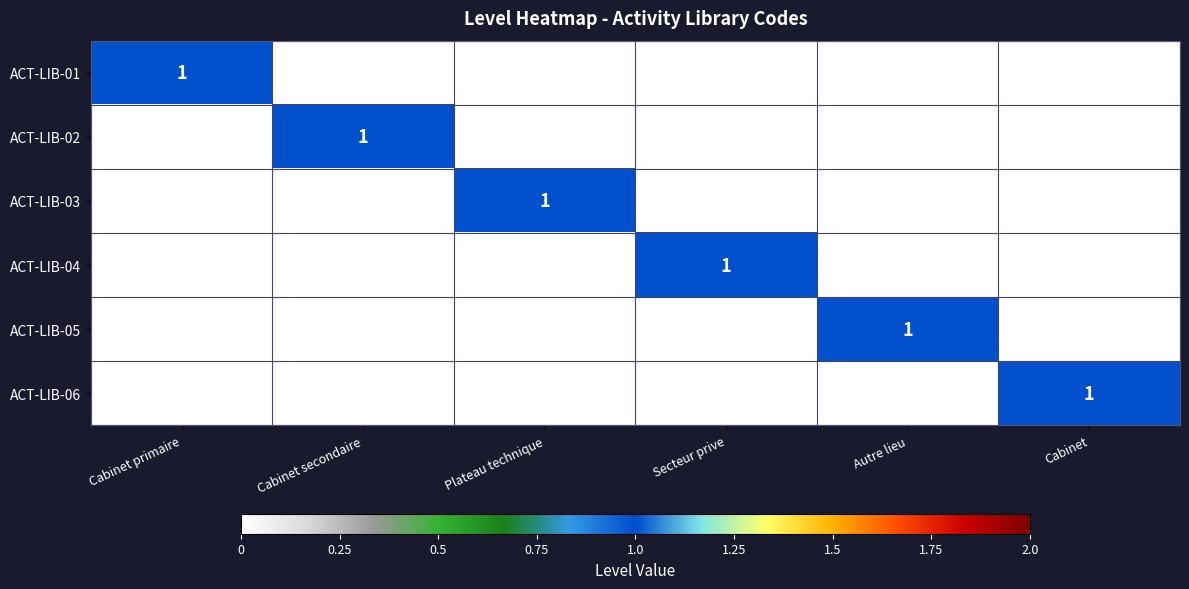

True or false: ACT-LIB-03 has a value of 1 at Plateau technique.

True